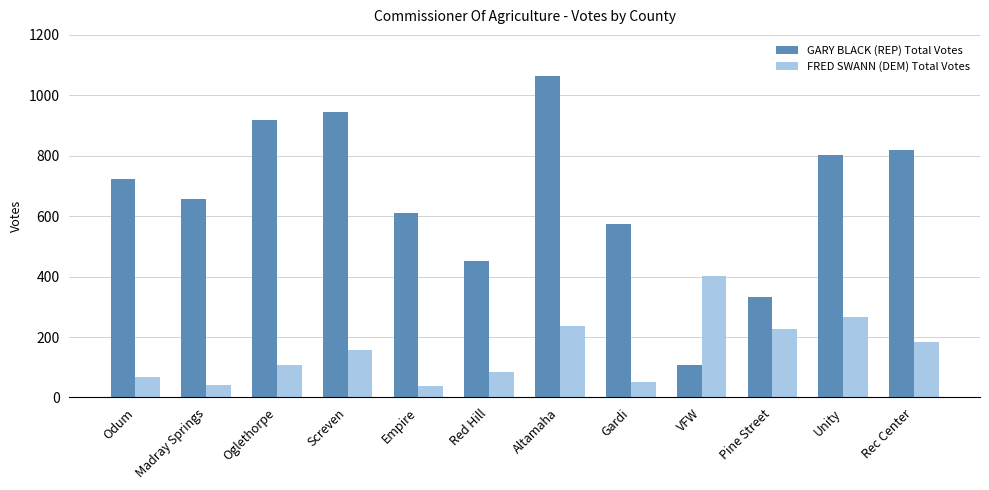

What is the minimum value for GARY BLACK (REP) Total Votes?

108